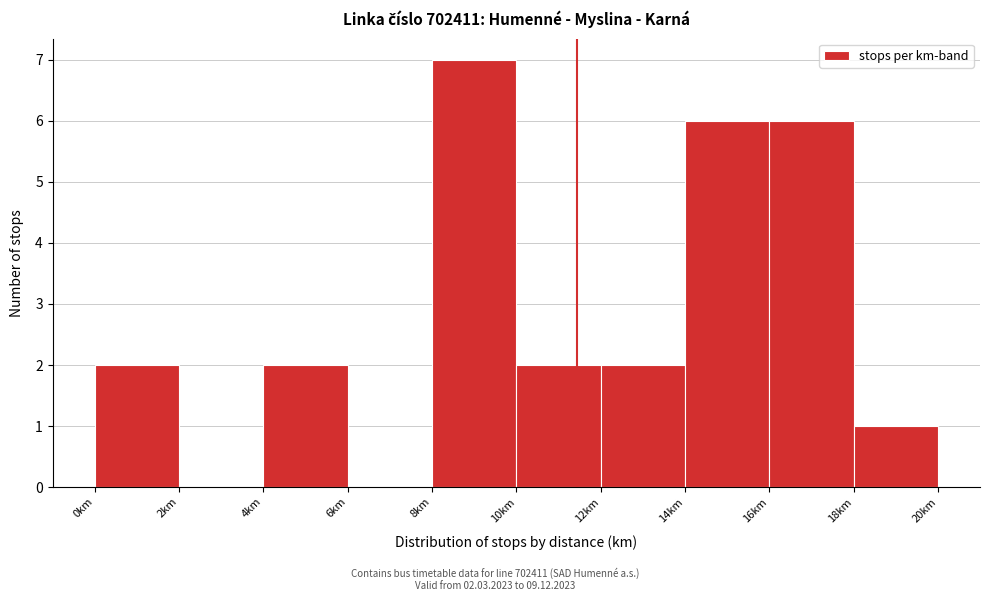

Over which range of the x-axis is the bar tallest?

8 to 10